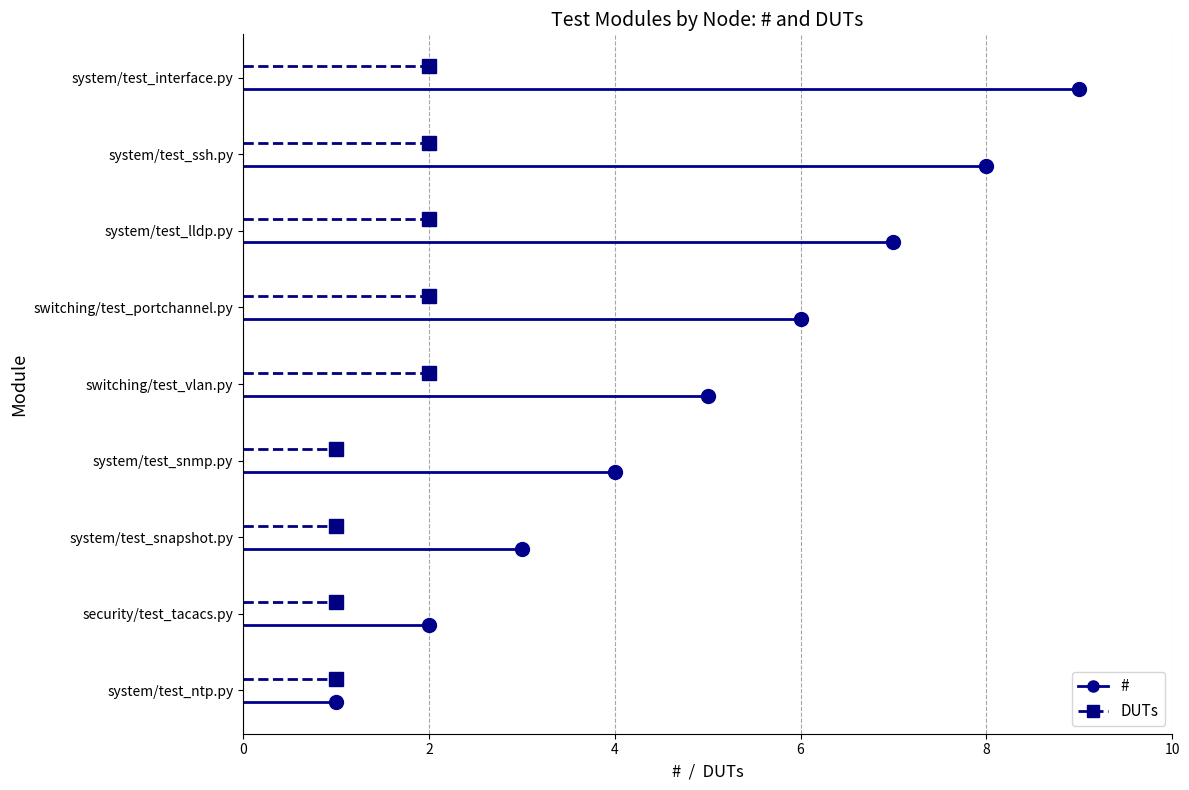

True or false: DUTs and # cross at least once.

False